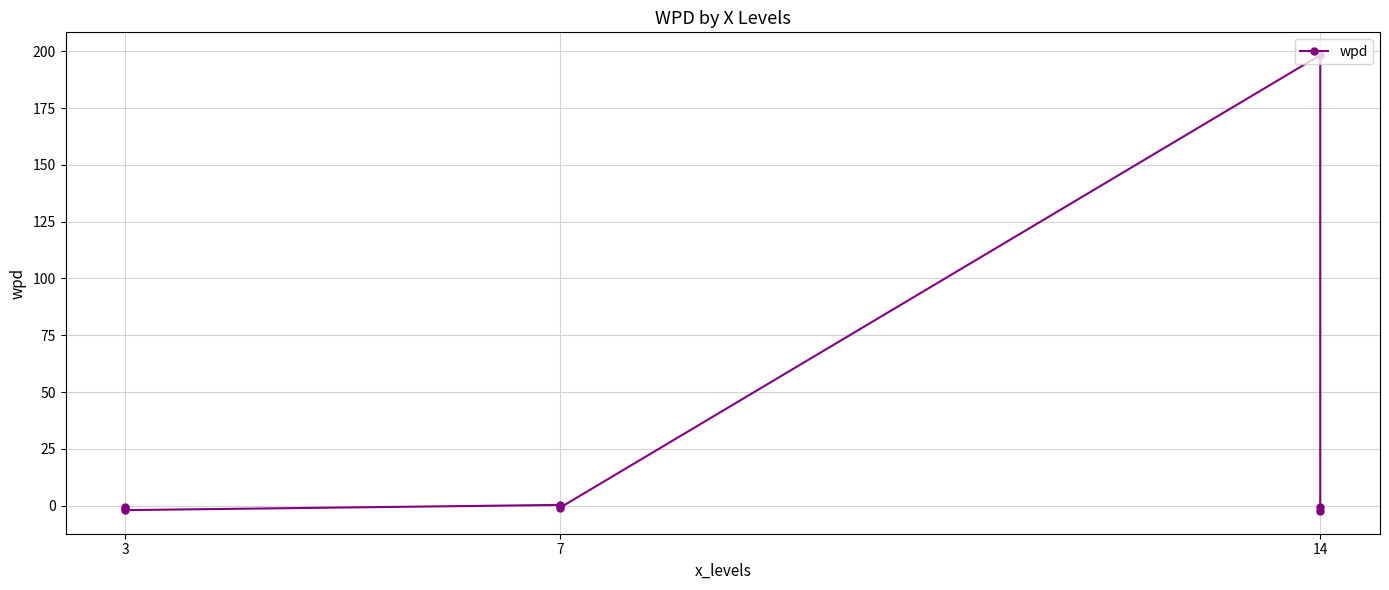

What is the maximum value shown in the chart?

198.3